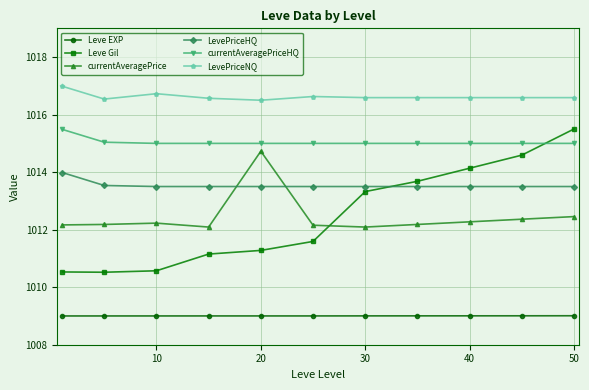

True or false: Leve Gil has more than 2 points higher than both neighbors.

False